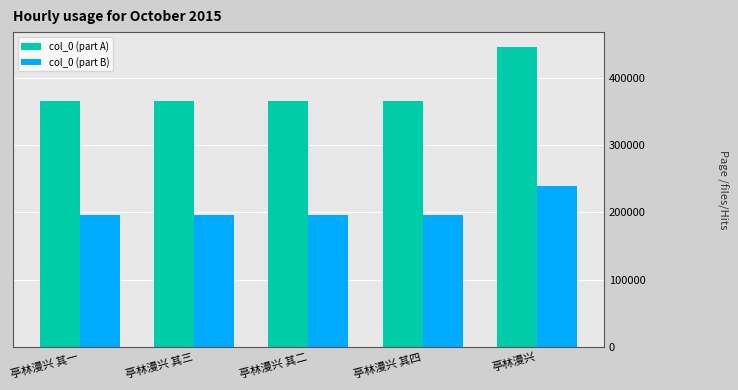

What are all the series names shown in the legend?

col_0 (part A), col_0 (part B)